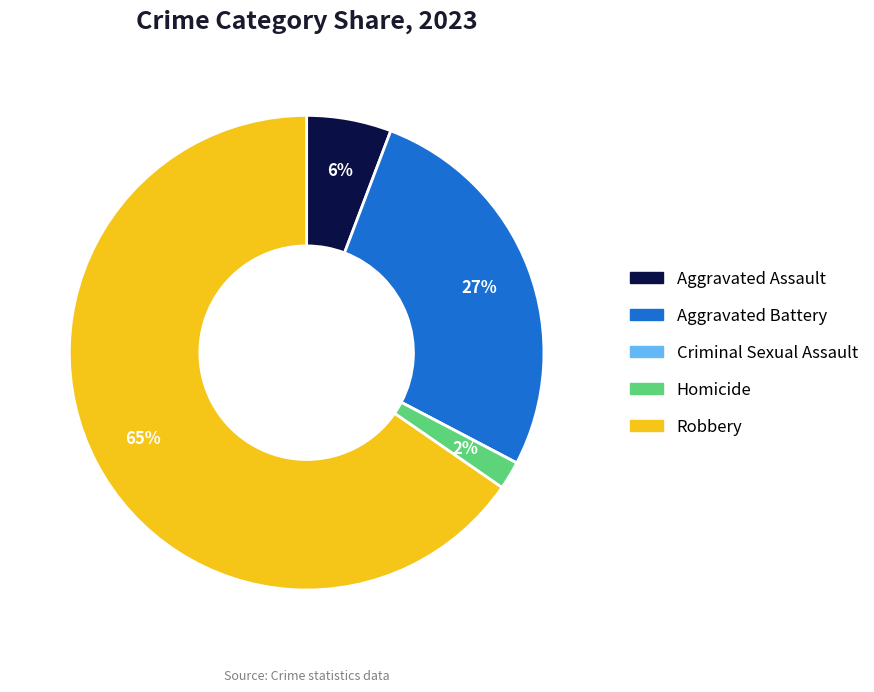

Which slice is the largest?

Robbery